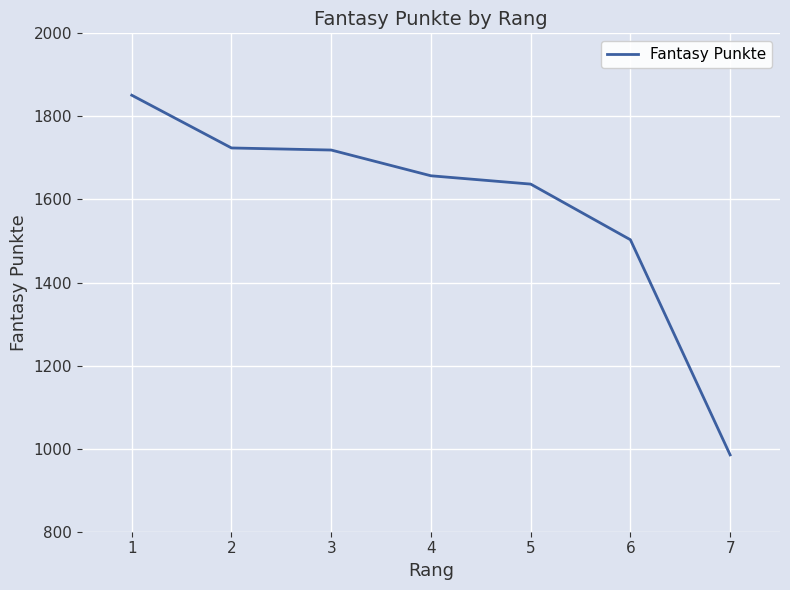

What is the maximum value shown in the chart?

1851